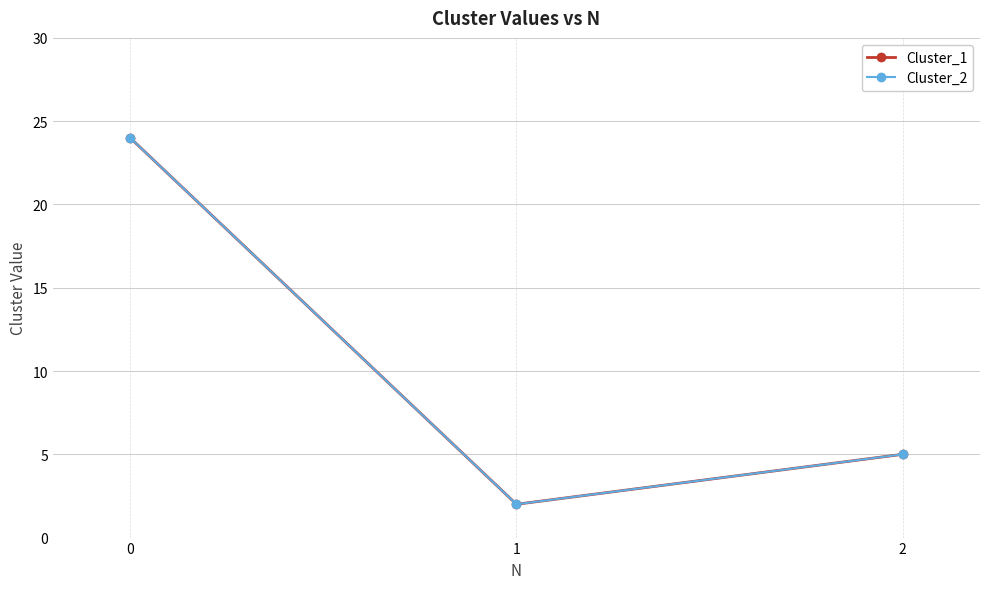

What is the sum of all Cluster_2 values?

31